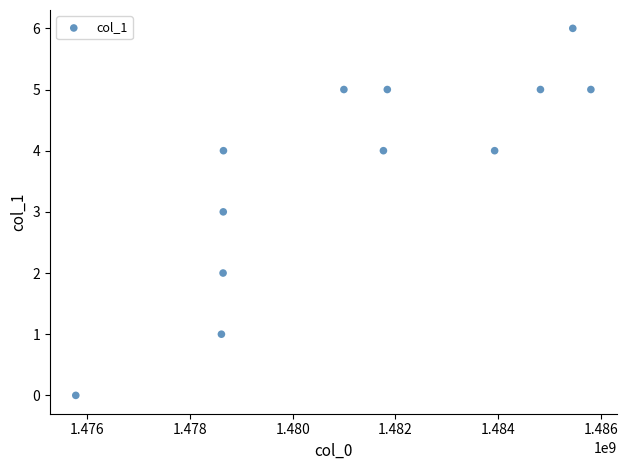

What is the average Y value?

4